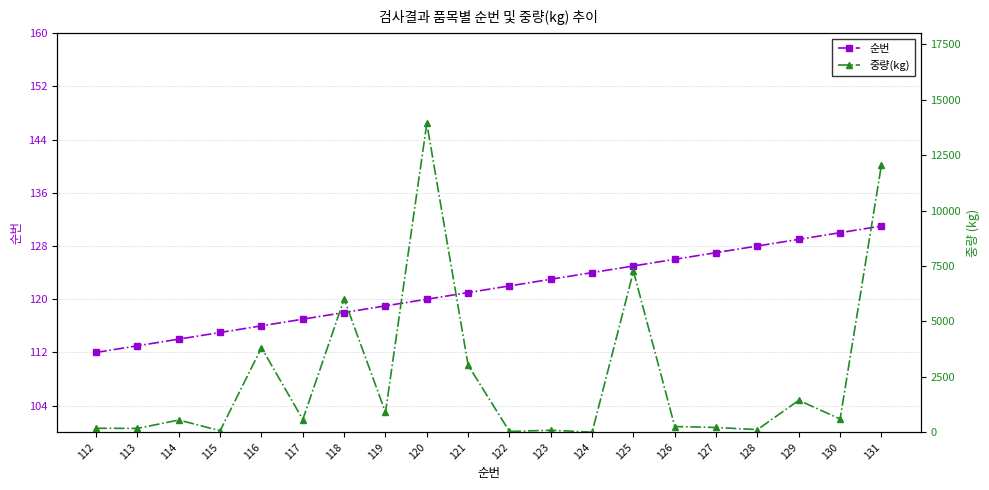

What is the value of the 중량(kg) point at the 17th from the left?

120